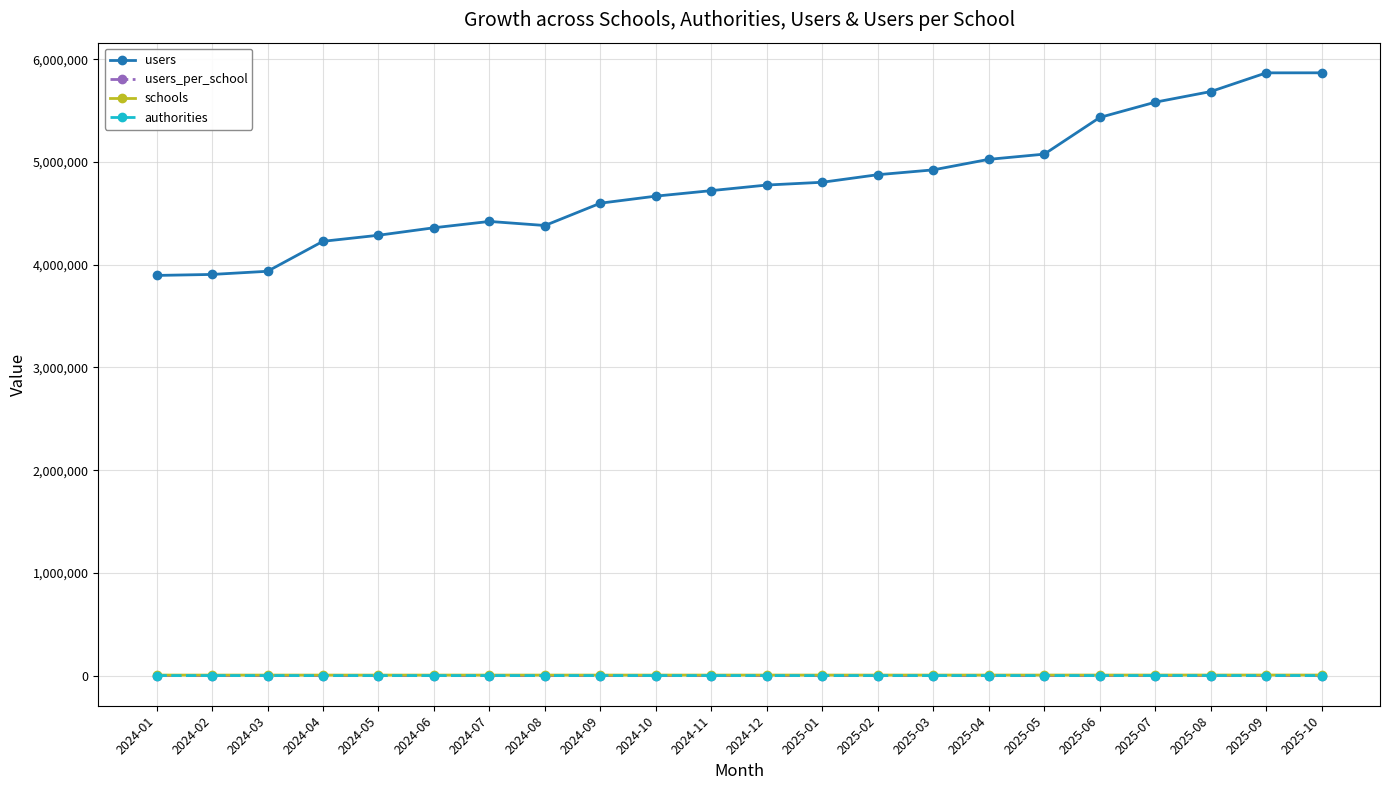

What value does the authorities series have at 2024-03?

887.0